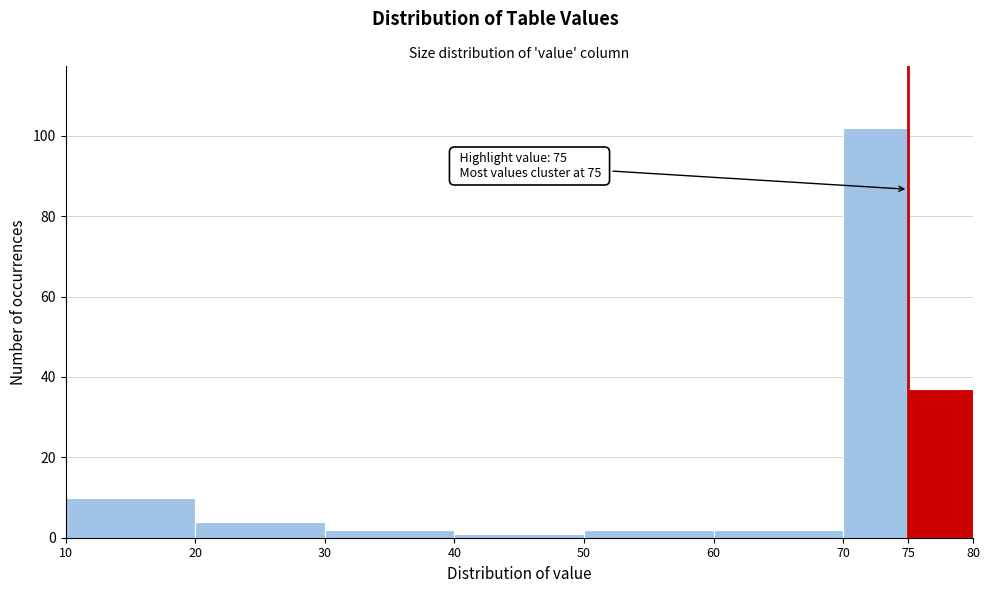

Which range on the x-axis has the tallest bar?

70 to 75